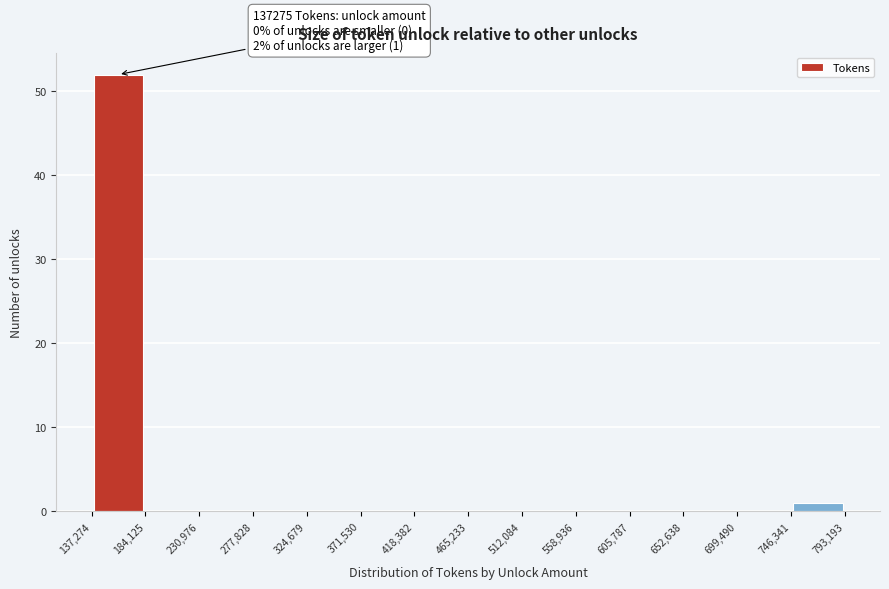

Over which range of the x-axis is the bar tallest?

137,274 to 184,125